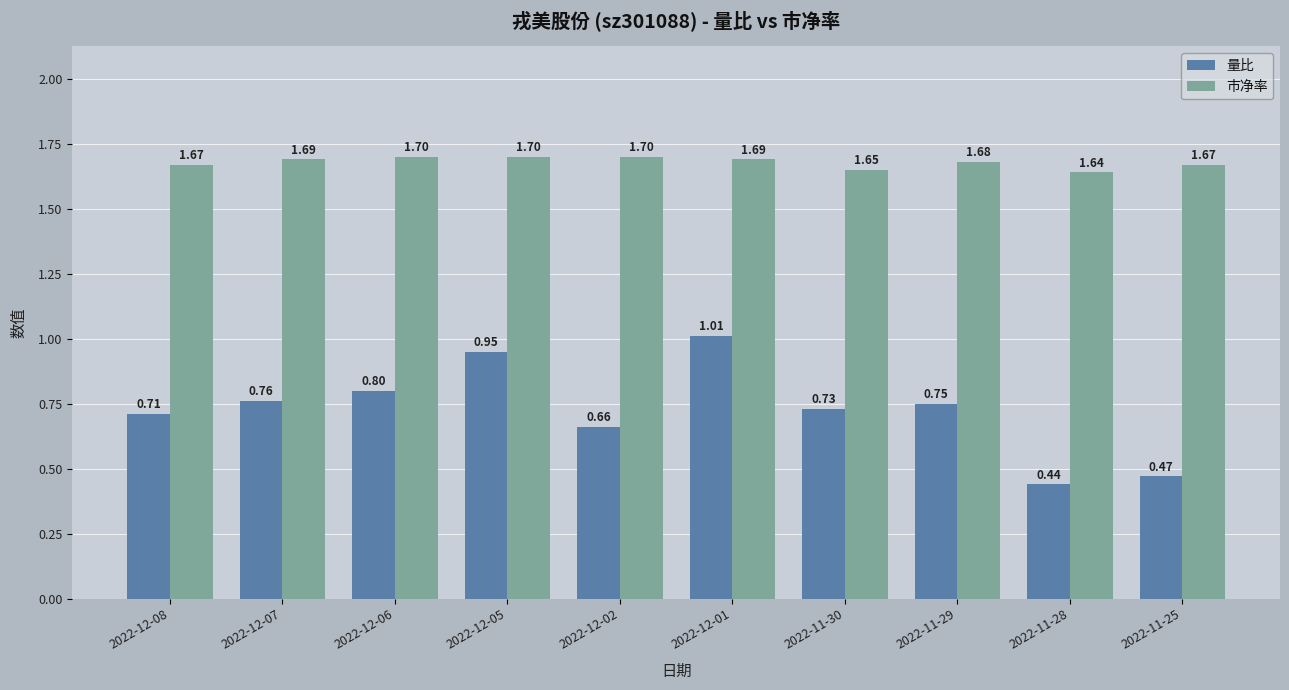

Is it true that 量比 equals 0.8 at 2022-12-07?

True